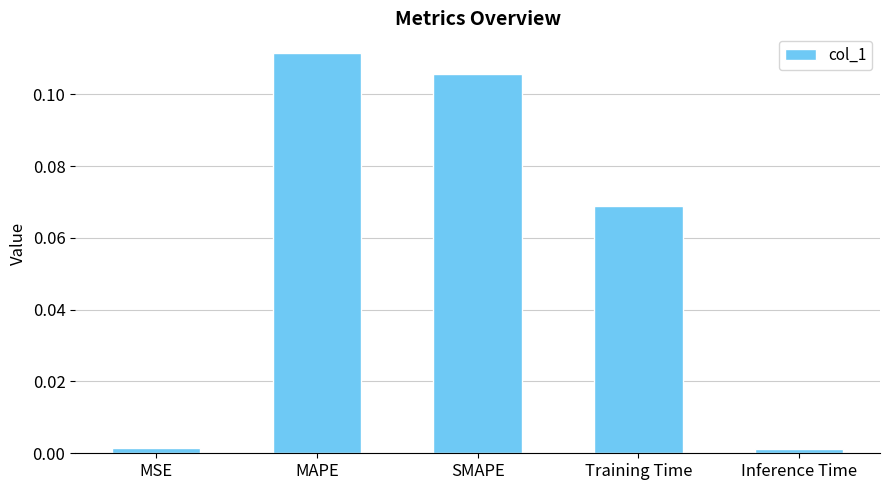

The chart shows a value of 0.0 at Training Time. True or false?

False